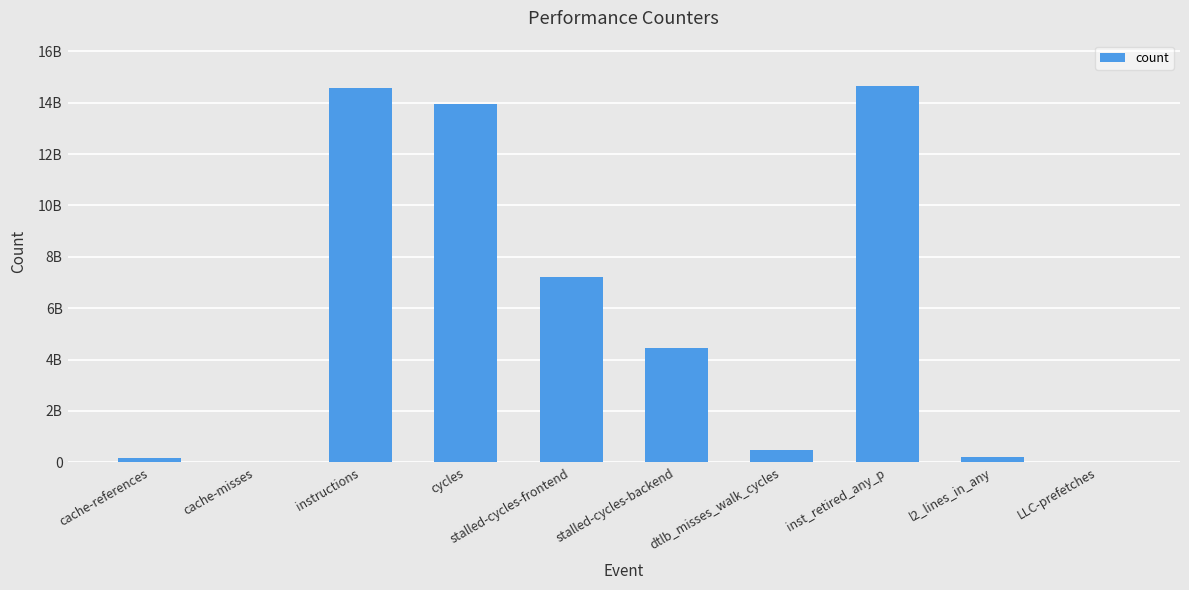

What position from the left is cache-references?

1